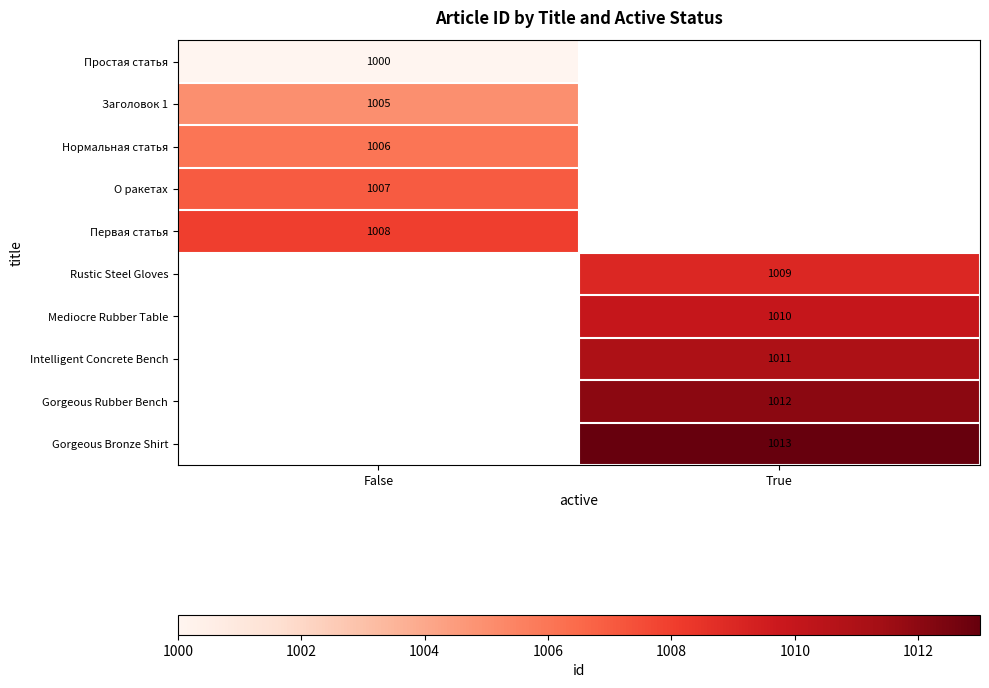

At how many categories does at least one series exceed 1005?

2